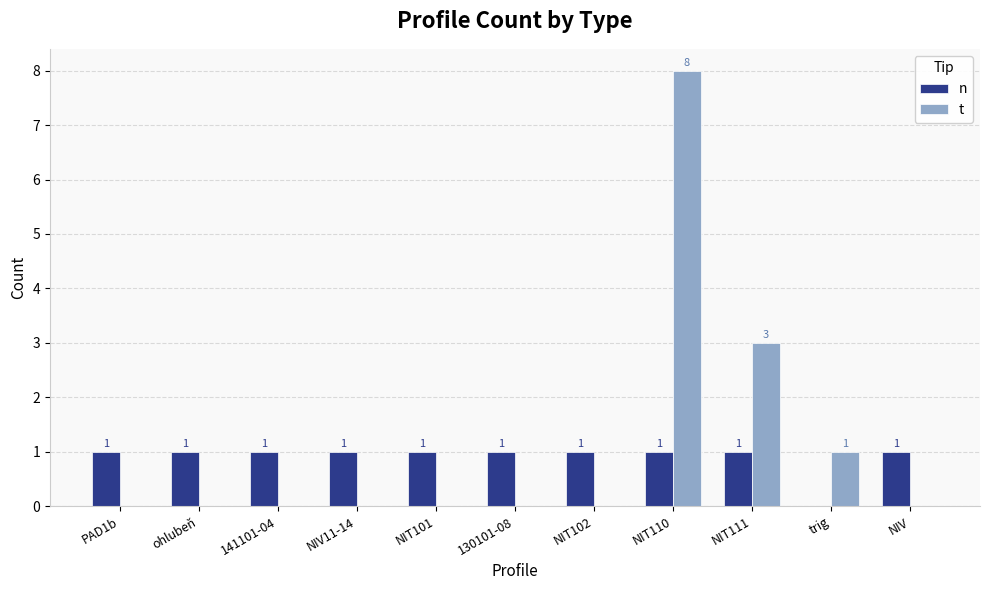

Is the value of t at ohlubeň greater than the value of n at 141101-04?

No